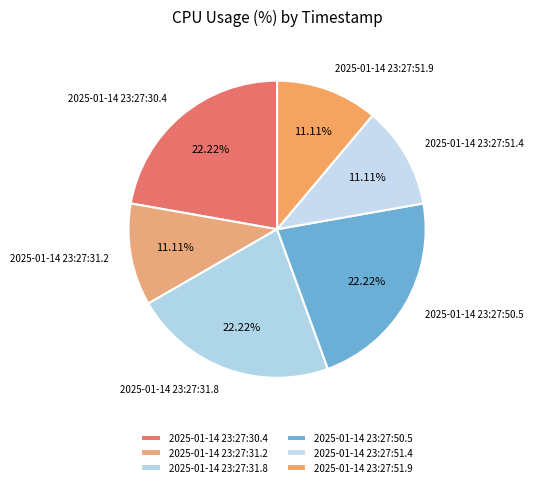

Combined, do 2025-01-14 23:27:51.4 and 2025-01-14 23:27:50.5 account for over 50%?

No